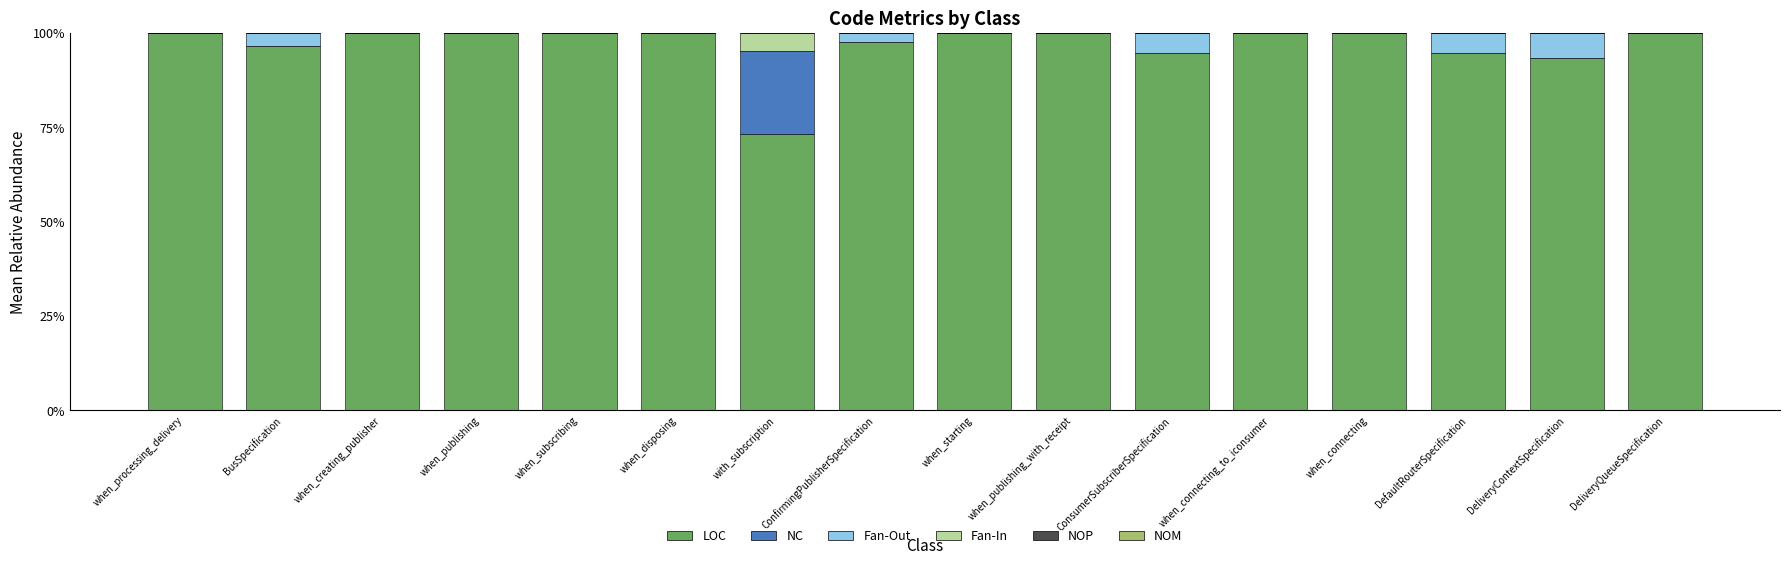

The LOC series shows 140.4 at when_connecting. True or false?

False